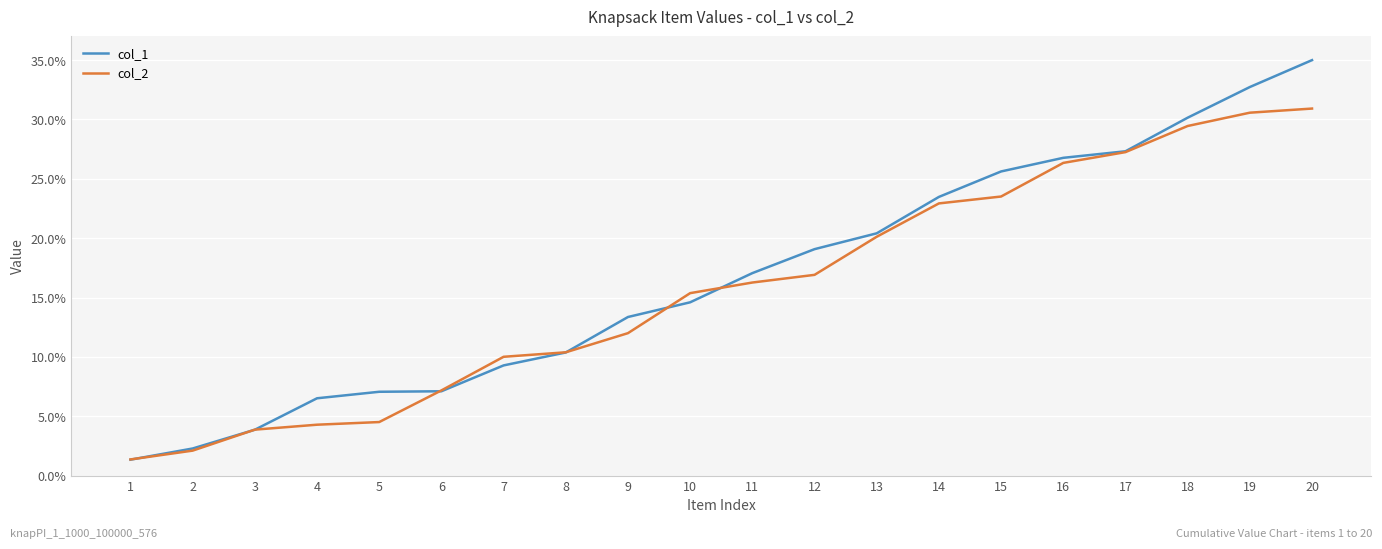

At which category is the sum across all series the highest?

20